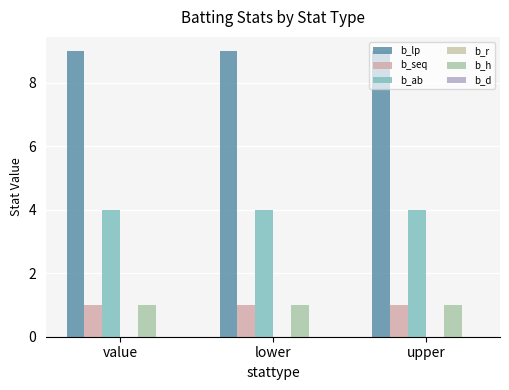

What position from the right is lower?

2